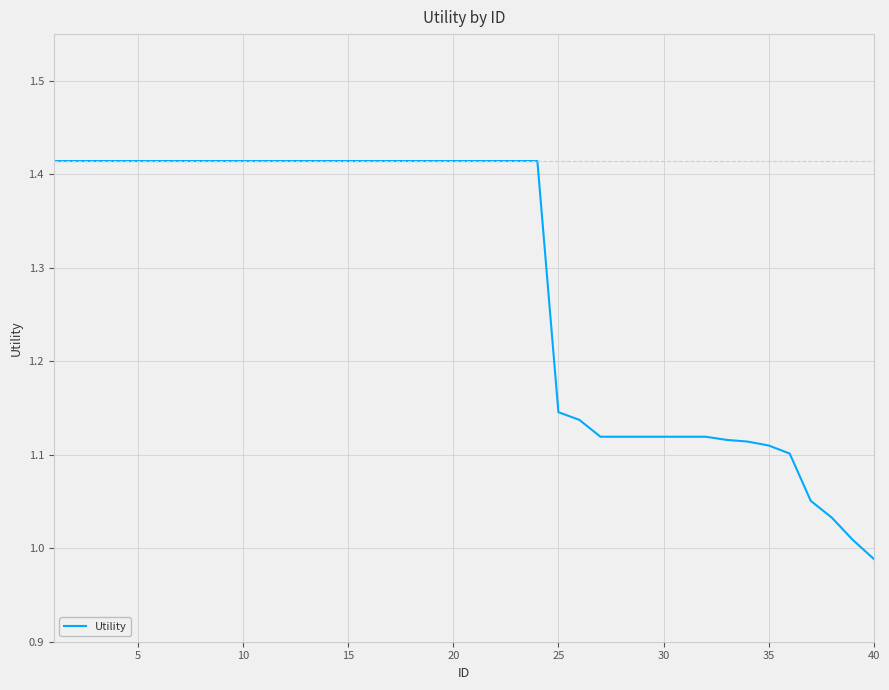

What is the difference between the maximum and minimum values?

0.4